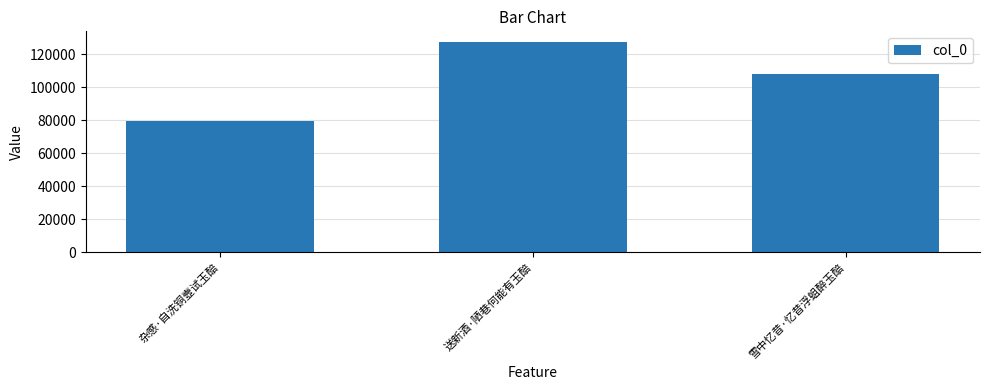

How many values are below 107766?

1